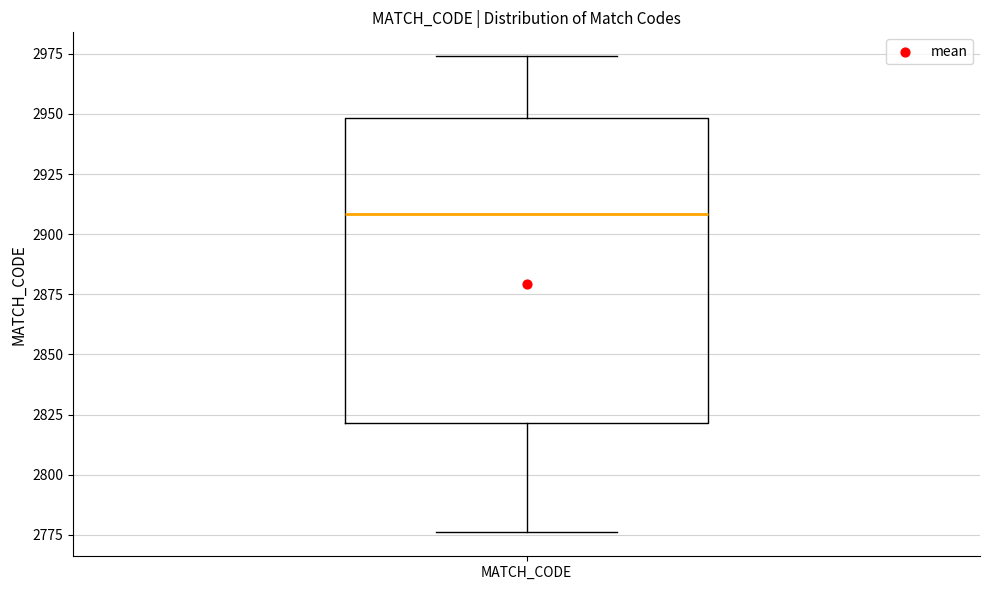

Where does the median line of the box for MATCH_CODE sit on the y-axis? The values are not printed on the chart, so give them approximately, as read against the axis.

2910